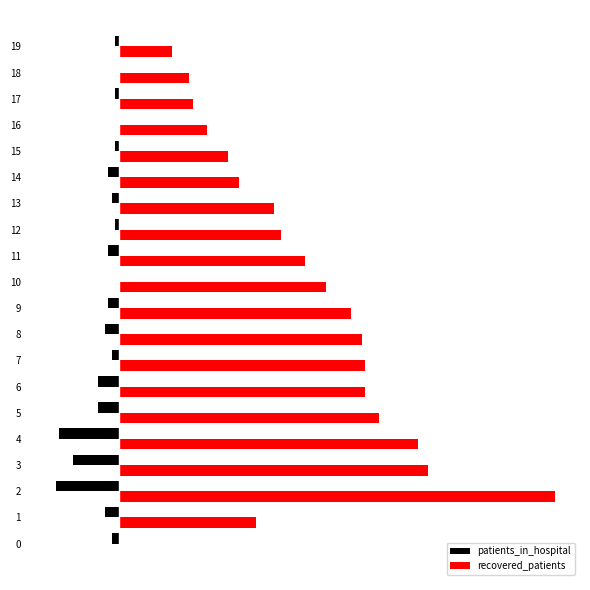

Is it true that recovered_patients equals 53 at 11?

True